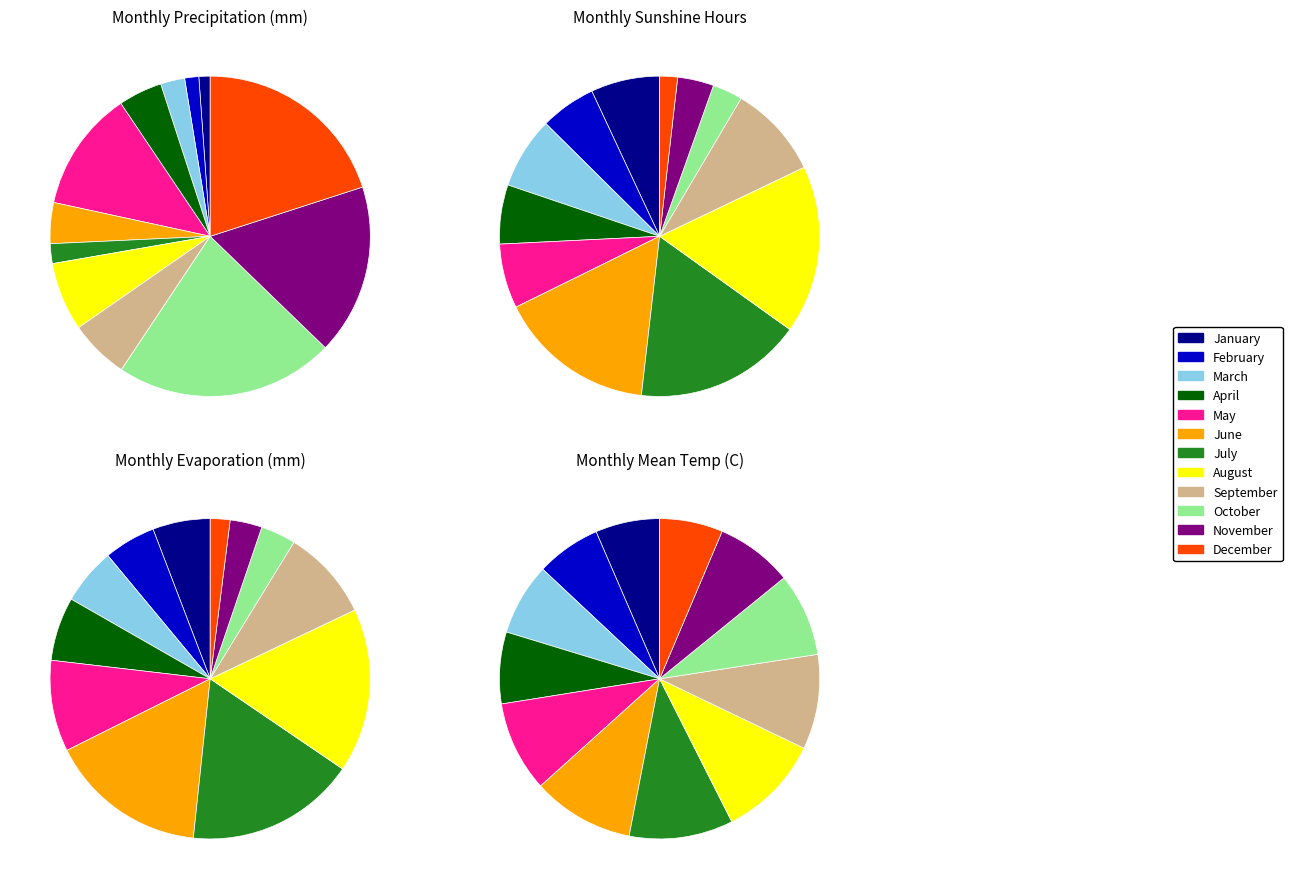

How many slices are in this pie chart?

12